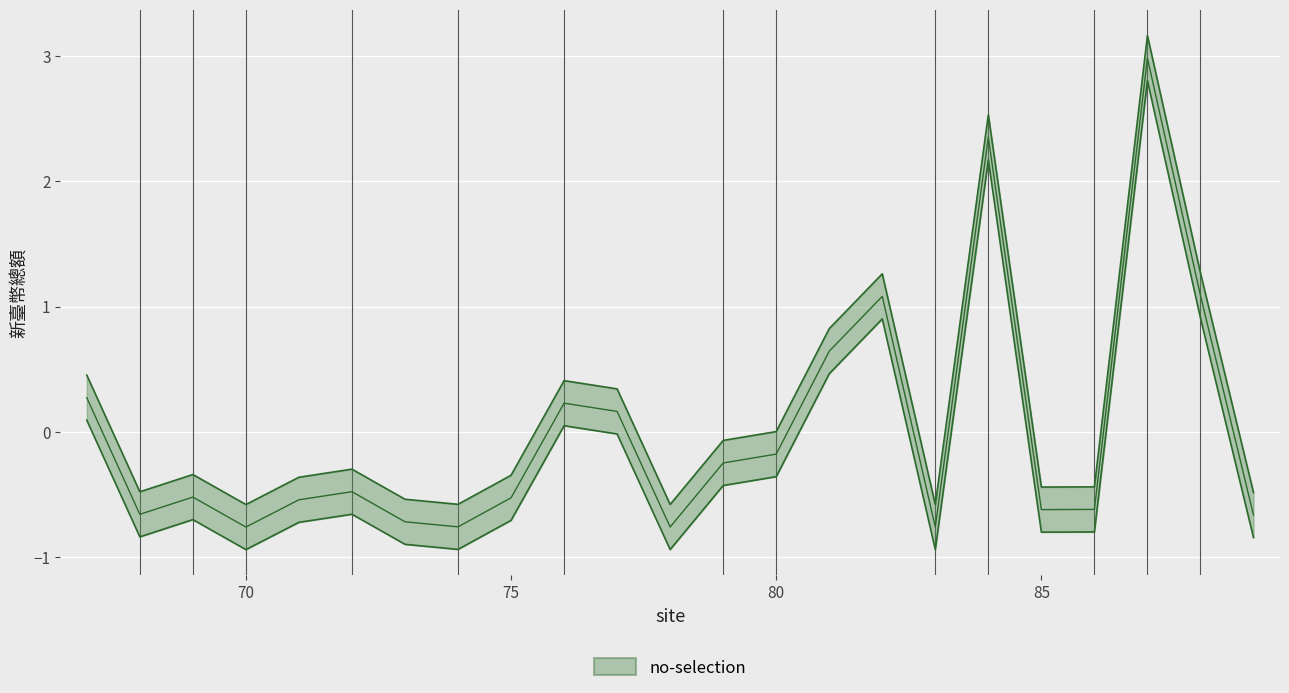

What is the value of the 18th point from the left?

2.2